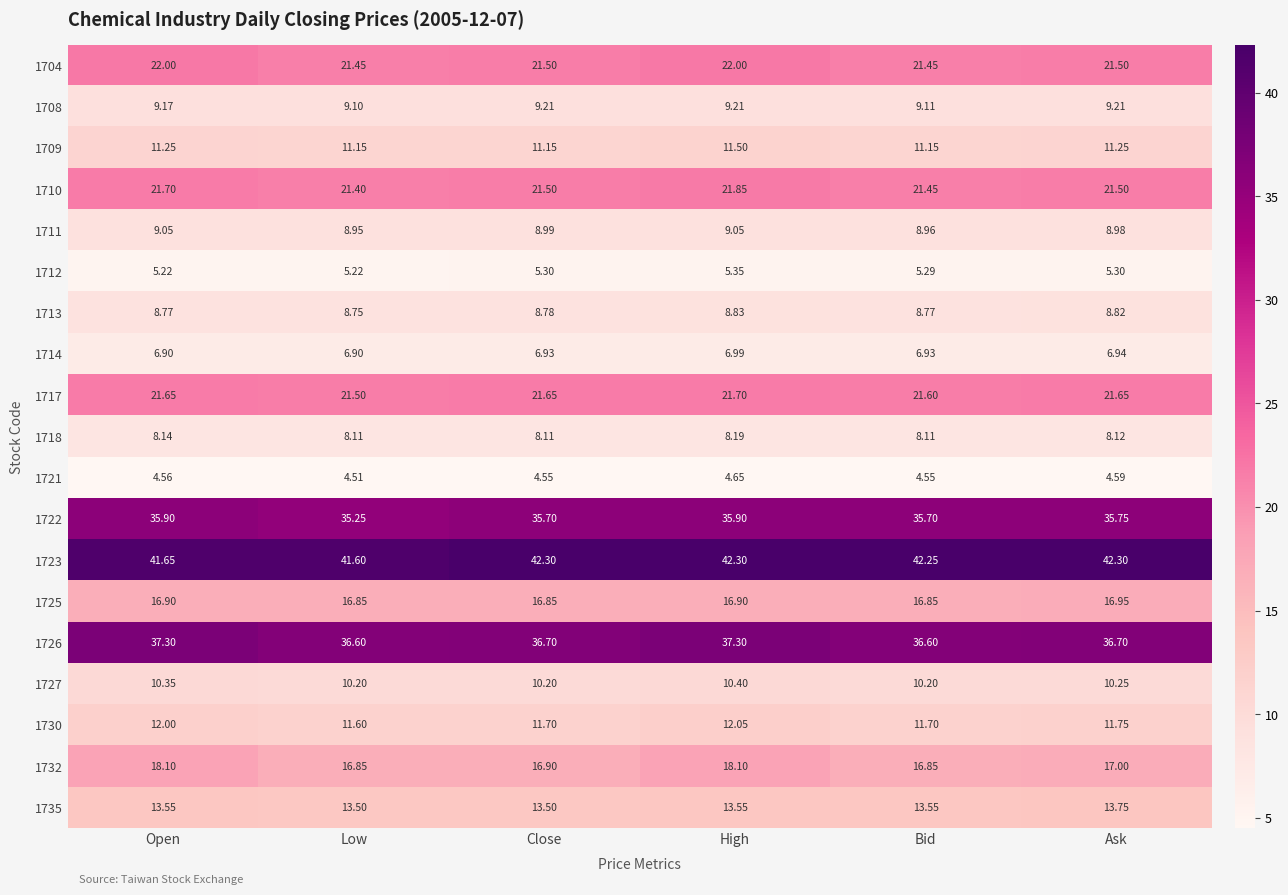

What is the difference between the highest and lowest values at Bid?

37.7